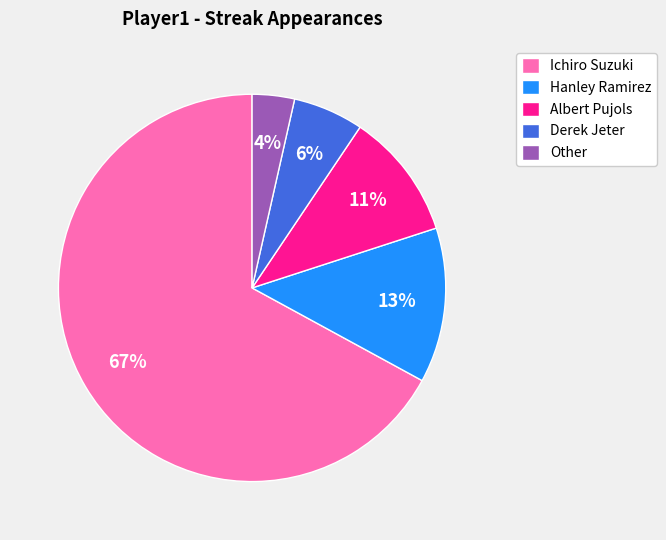

Between Ichiro Suzuki and Derek Jeter, which is larger?

Ichiro Suzuki